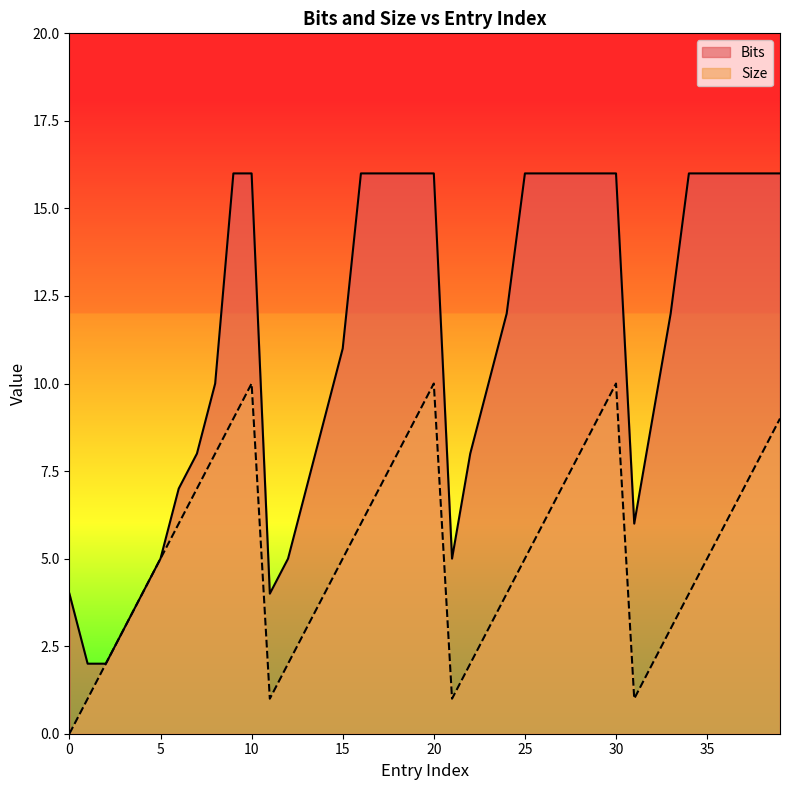

What is the value of the Bits point at the 16th from the left?

11